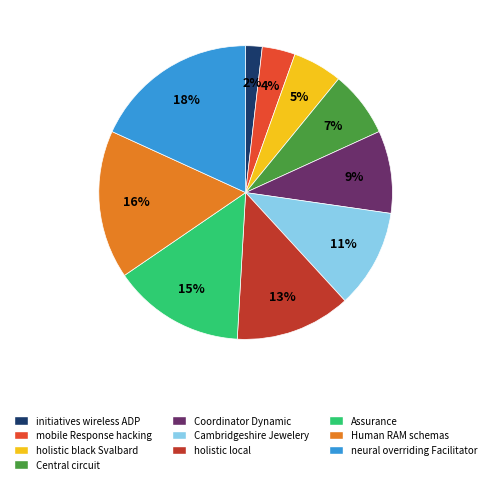

What is the largest slice in the pie chart?

neural overriding Facilitator